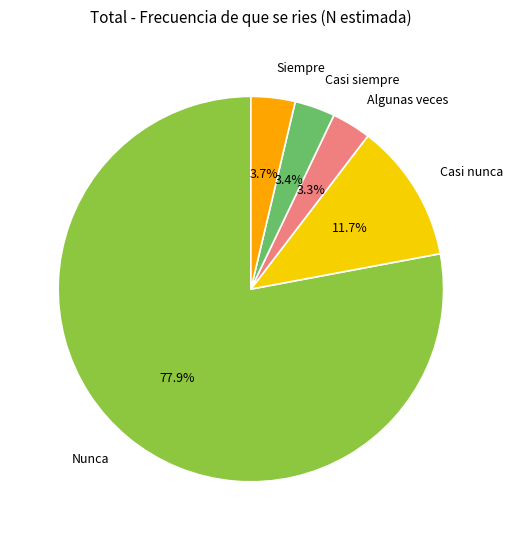

Which has a higher value, Nunca or Casi siempre?

Nunca